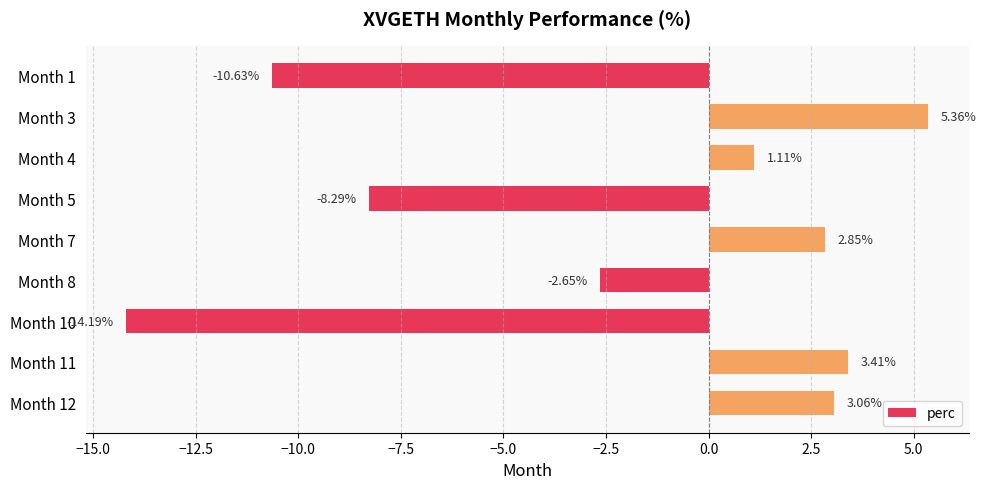

What is the difference between the maximum and minimum values?

19.6